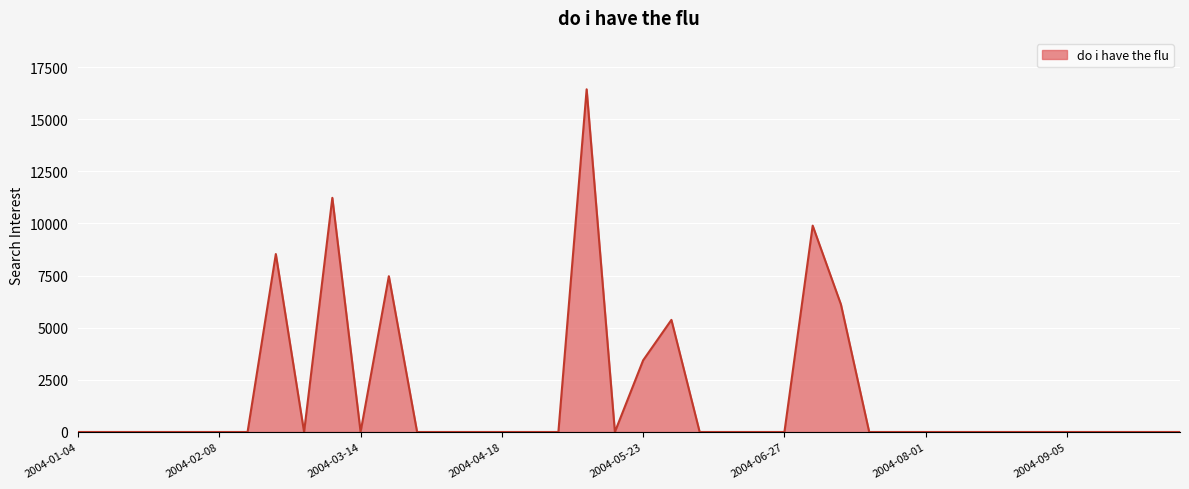

Does the chart display data point markers on the line(s)?

No